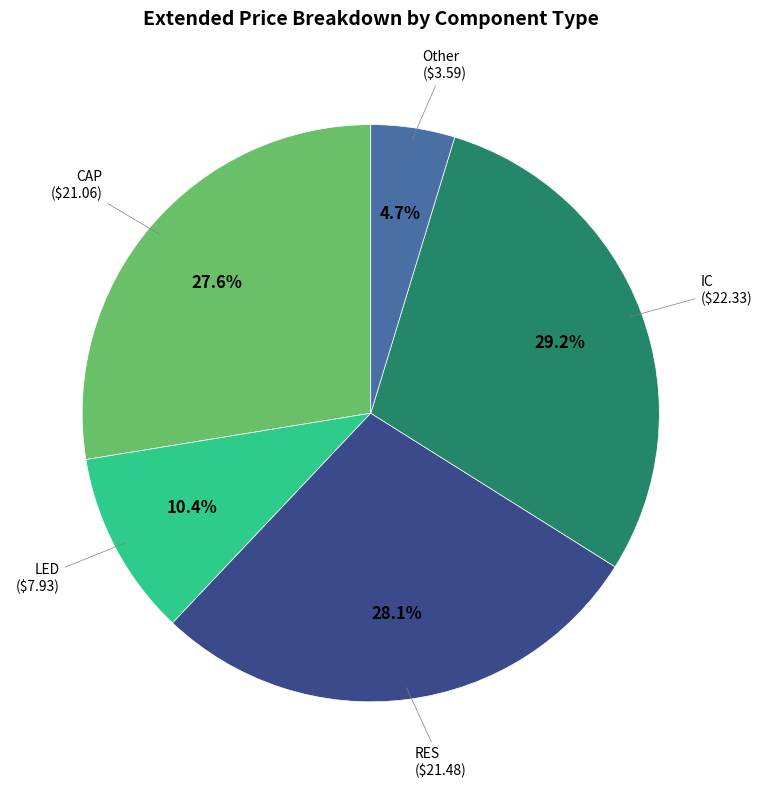

What percentage is the Other slice, to the nearest percent?

5%